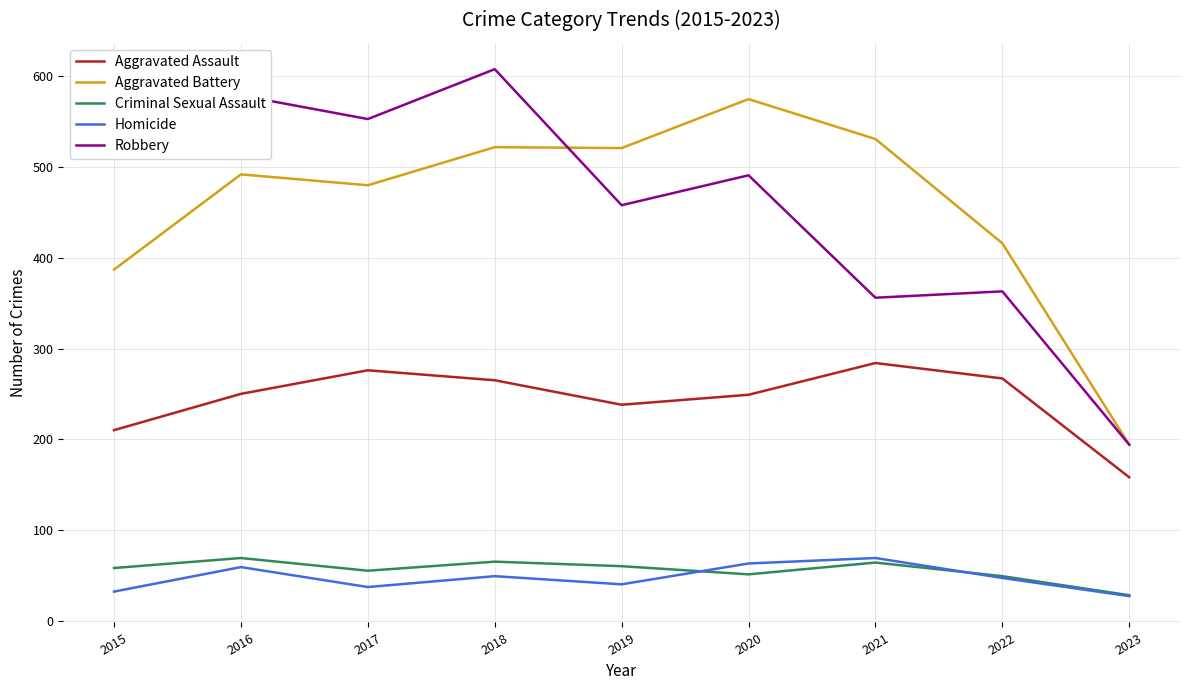

True or false: Aggravated Assault has a value of 60 at 2023.

False